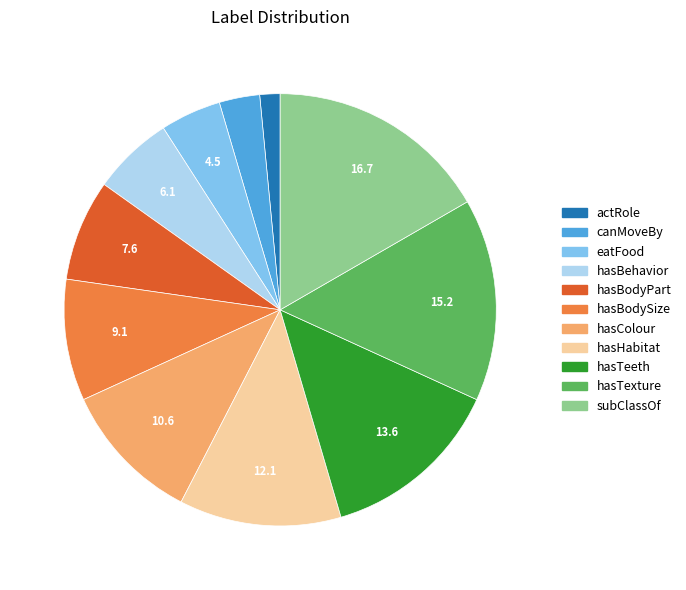

Is there any slice that represents more than half of the pie?

No